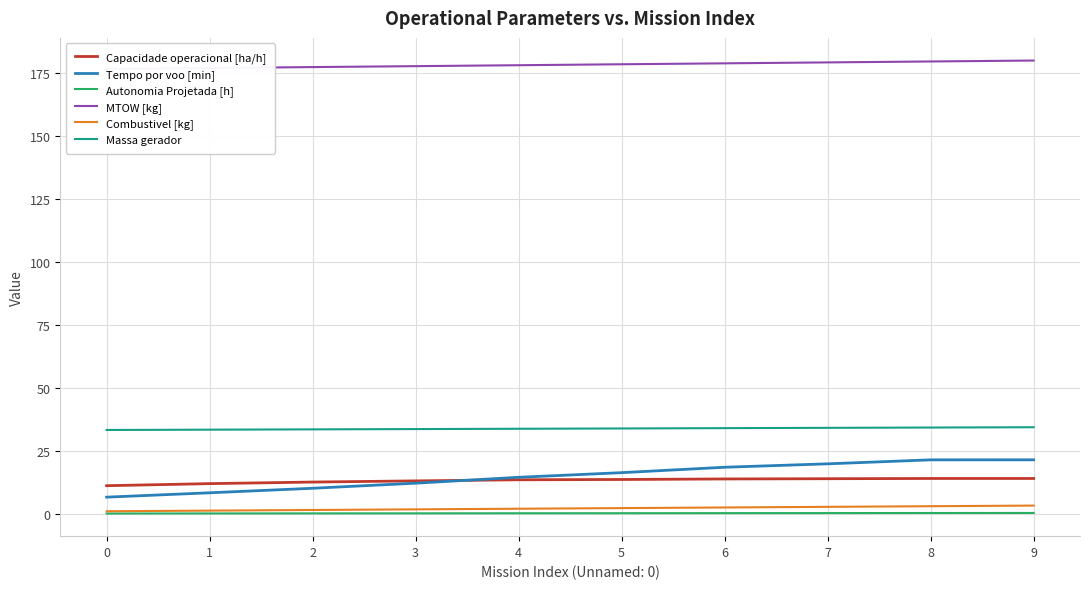

What is the difference between the Autonomia Projetada [h] values at 3 and 6?

0.1